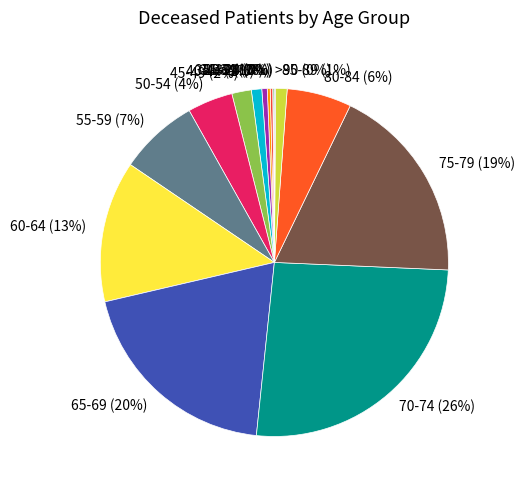

Is there any slice that represents more than half of the pie?

No